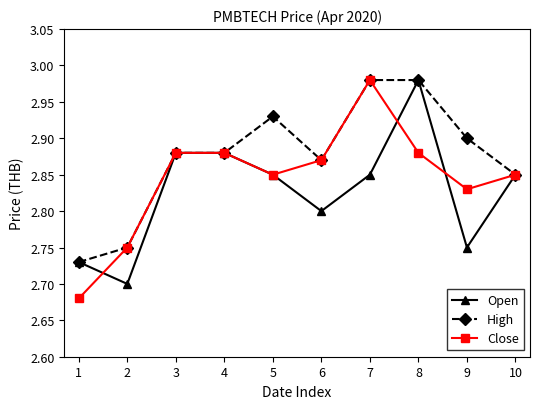

At which category does Open reach its first local valley?

2